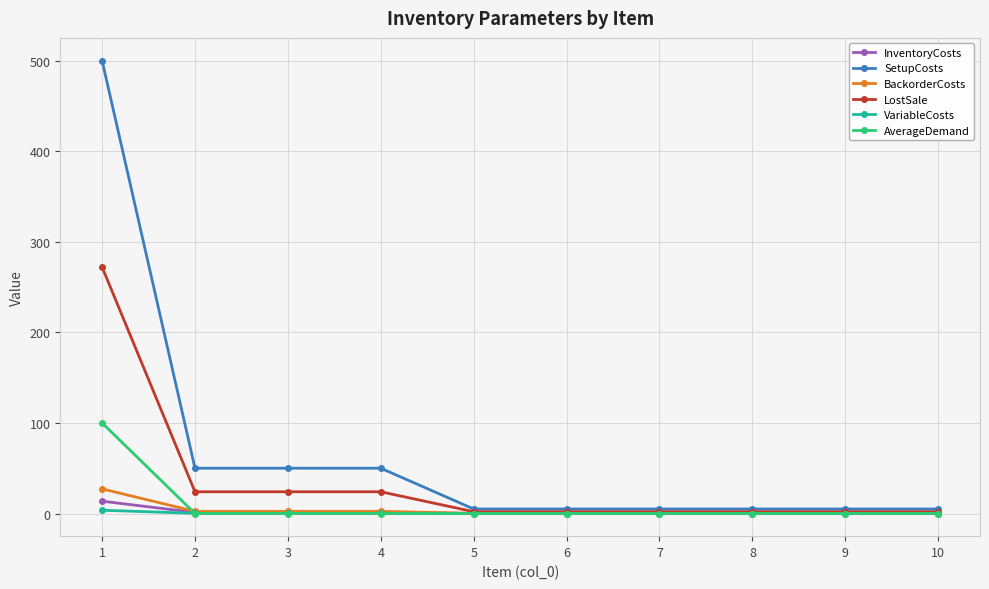

What are all the series names shown in the legend?

InventoryCosts, SetupCosts, BackorderCosts, LostSale, VariableCosts, AverageDemand